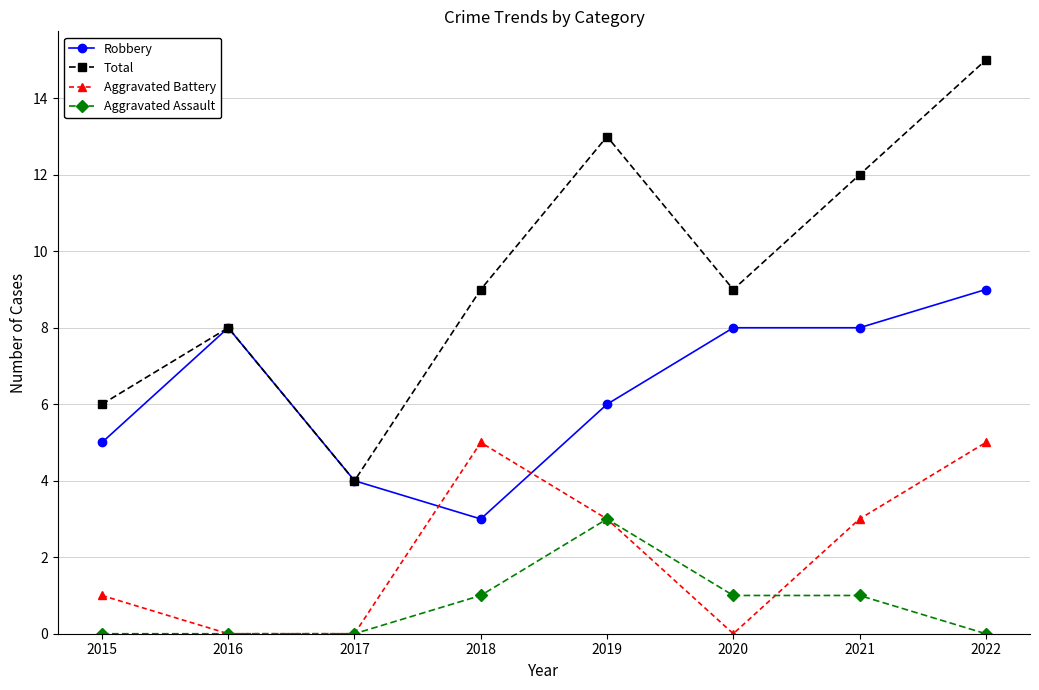

What is the sum of all Robbery values?

51